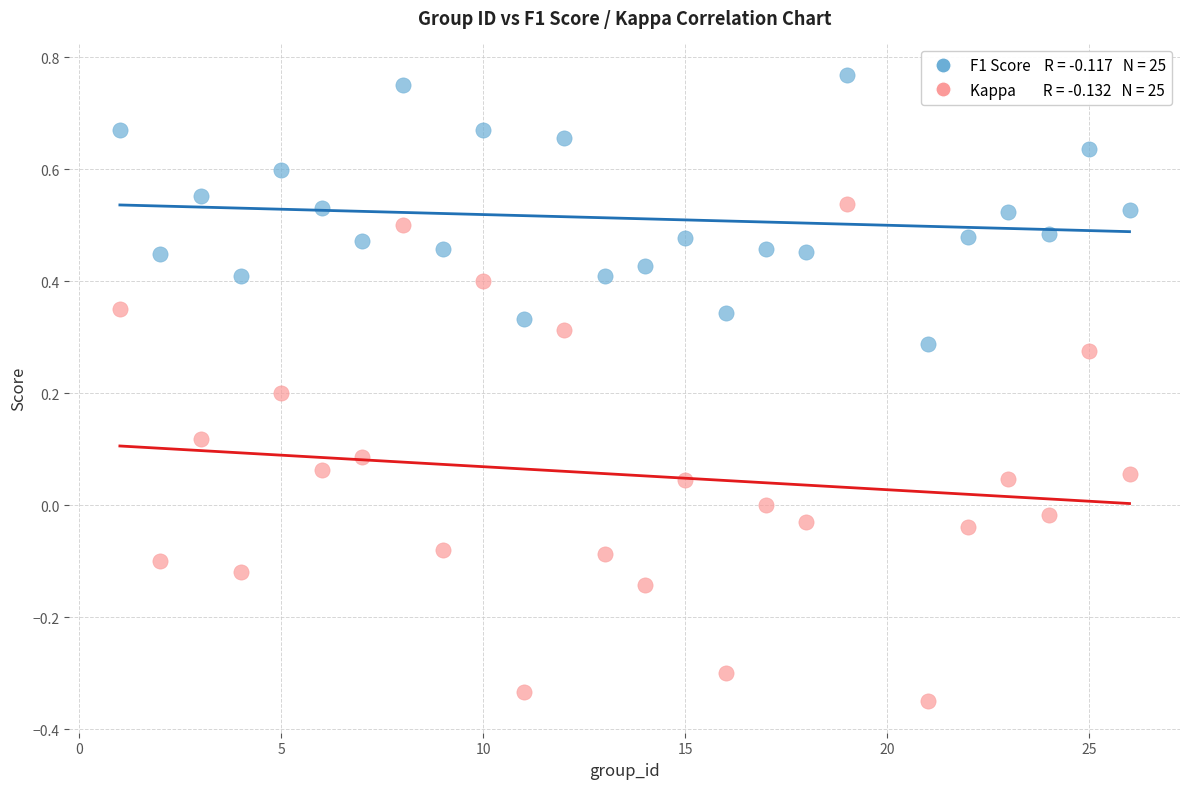

Across all data points, what is the range of X values (max minus min)?

25.0